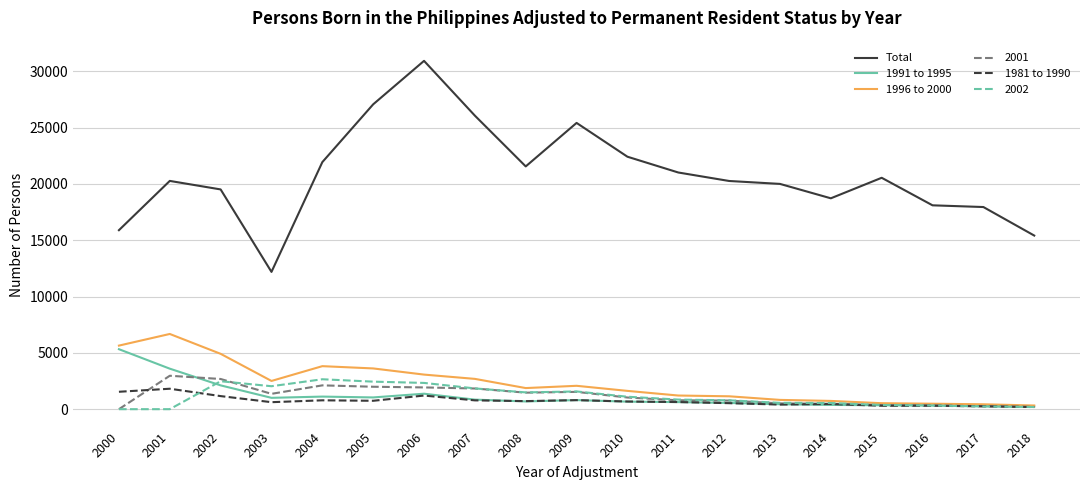

The 2001 series shows 337 at 2016. True or false?

True